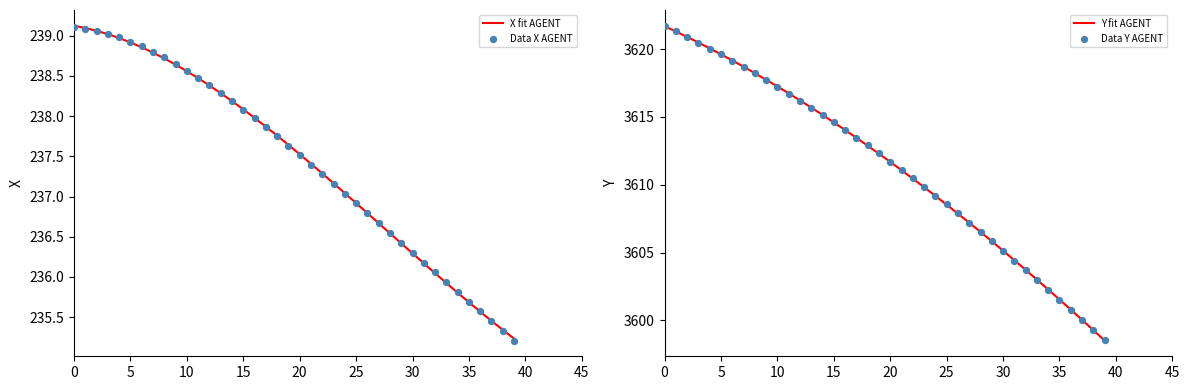

What are all the series names shown in the legend?

X fit AGENT, Data X AGENT, Y fit AGENT, Data Y AGENT